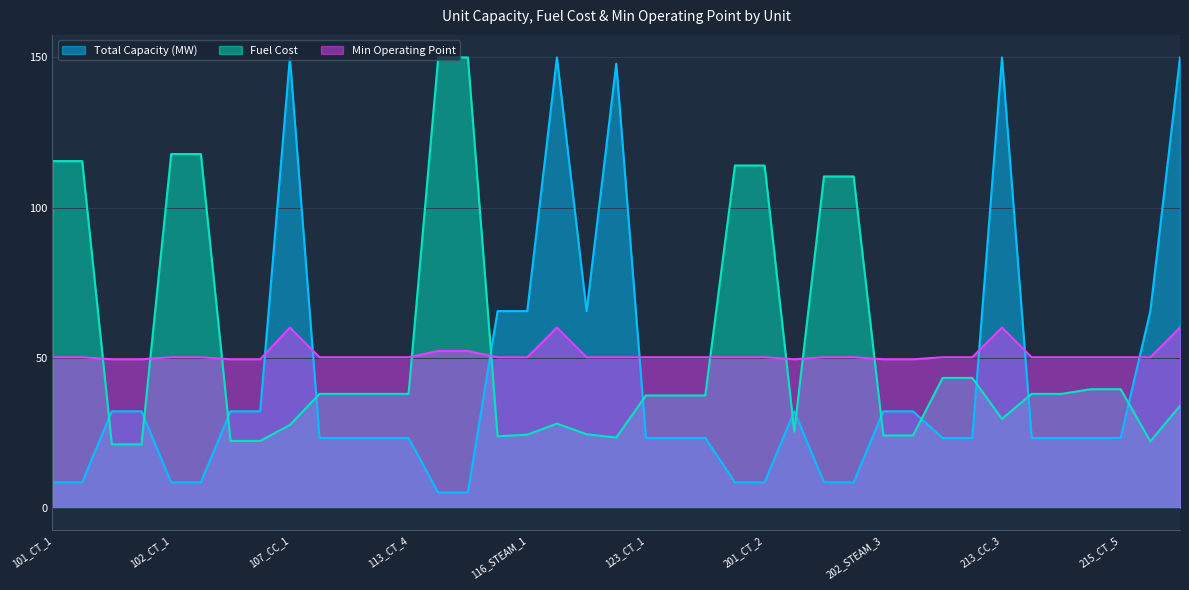

Which series changed the most between 102_STEAM_3 and 202_CT_1?

Fuel Cost